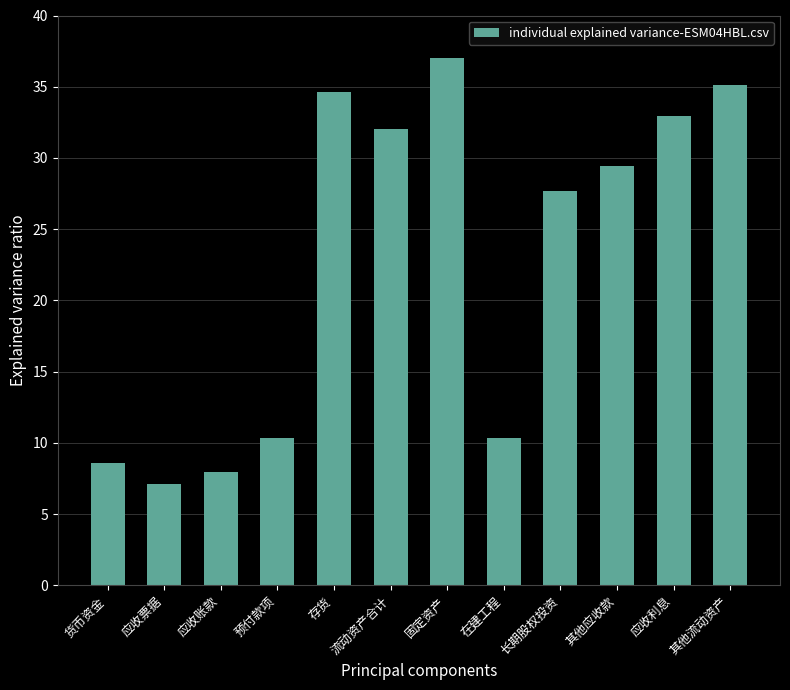

Reading left to right, transcribe all the data shown in this chart.

货币资金=8.6	应收票据=7.2	应收账款=8.0	预付款项=10.4	存货=34.6	流动资产合计=32.1	固定资产=37.0	在建工程=10.4	长期股权投资=27.7	其他应收款=29.4	应收利息=32.9	其他流动资产=35.1